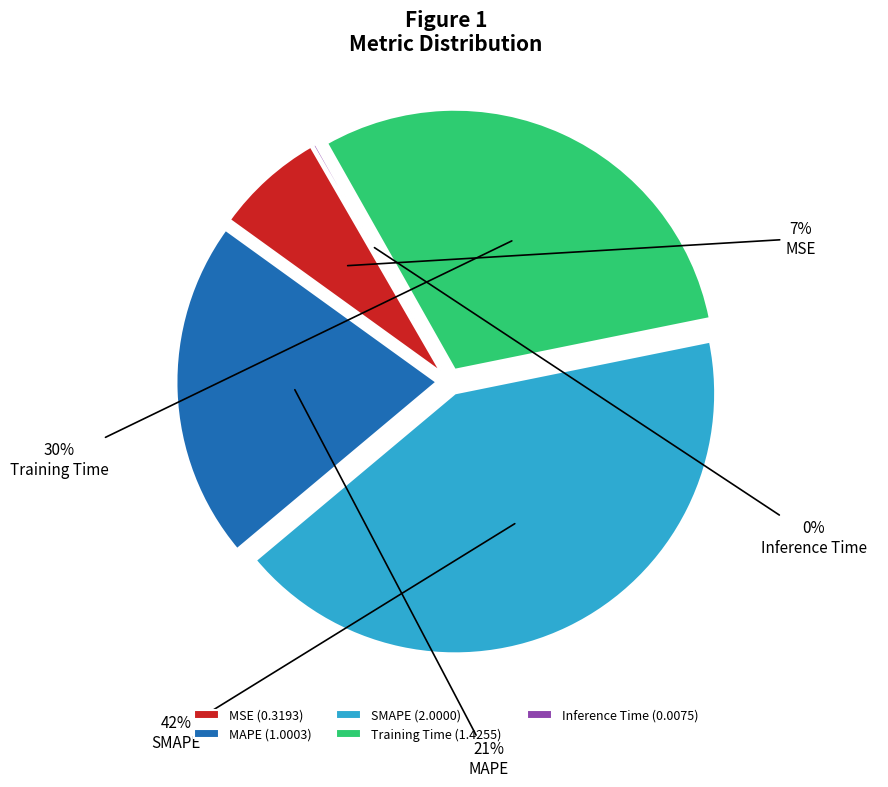

Does SMAPE account for over 50% of the chart?

No